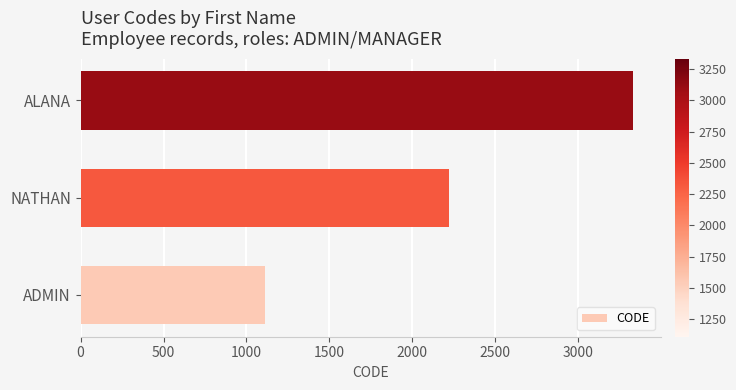

Read the value at ALANA, to the nearest 50.

3350